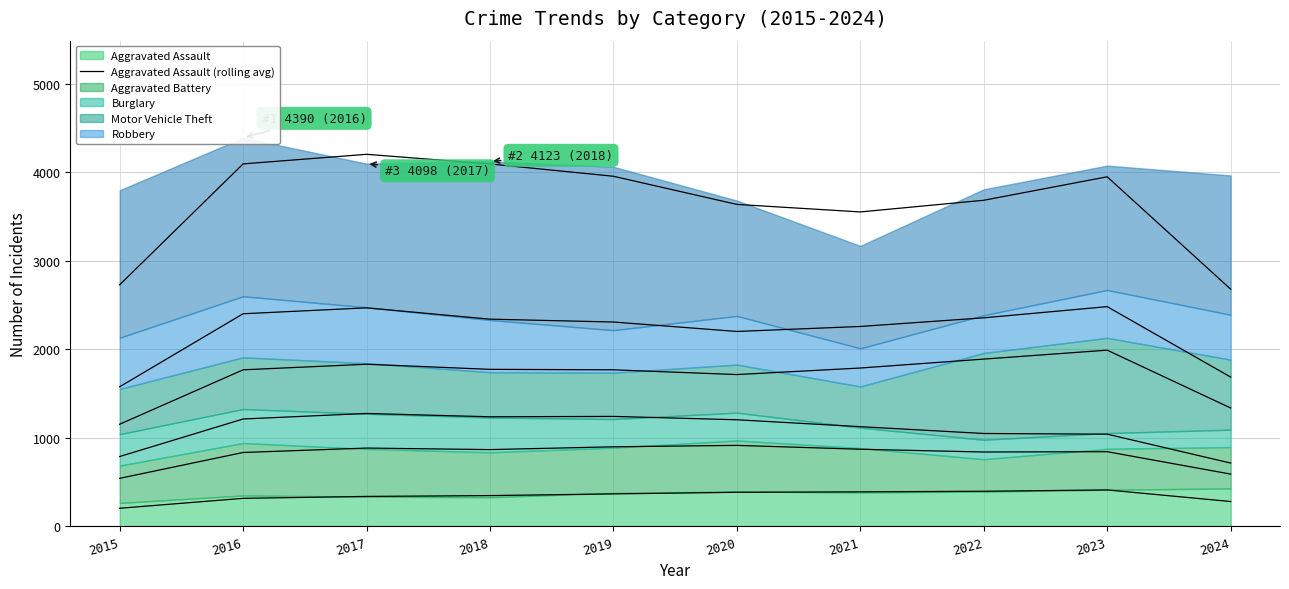

How many values exceed 367?

5